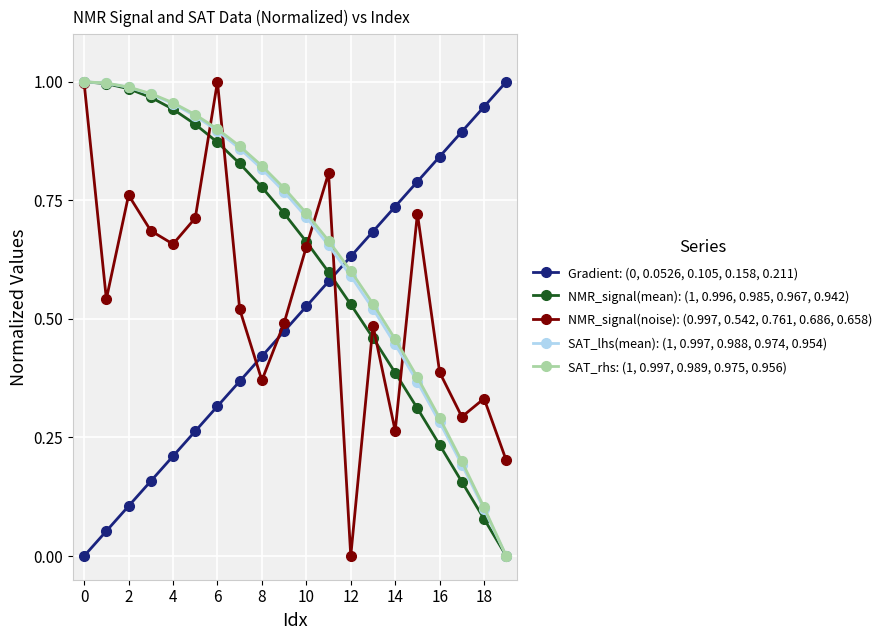

True or false: Gradient: (0, 0.0526, 0.105, 0.158, 0.211) has more than 1 interior local peaks.

False